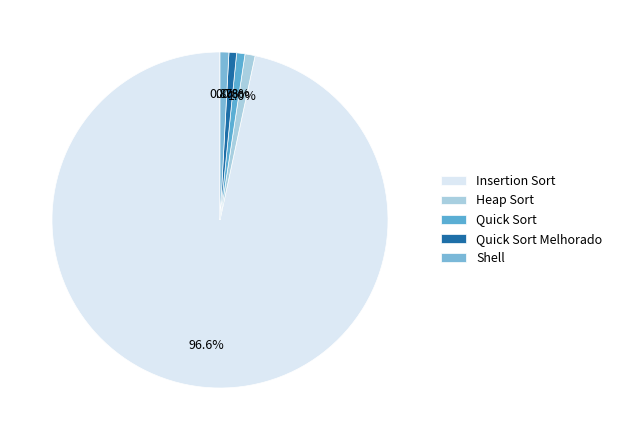

Is there a majority slice in this chart?

Yes